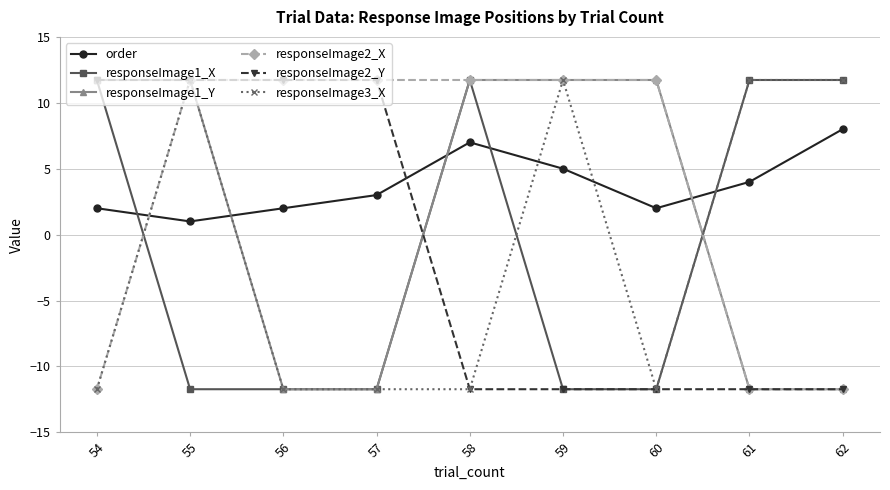

How many lines are shown in the chart?

6